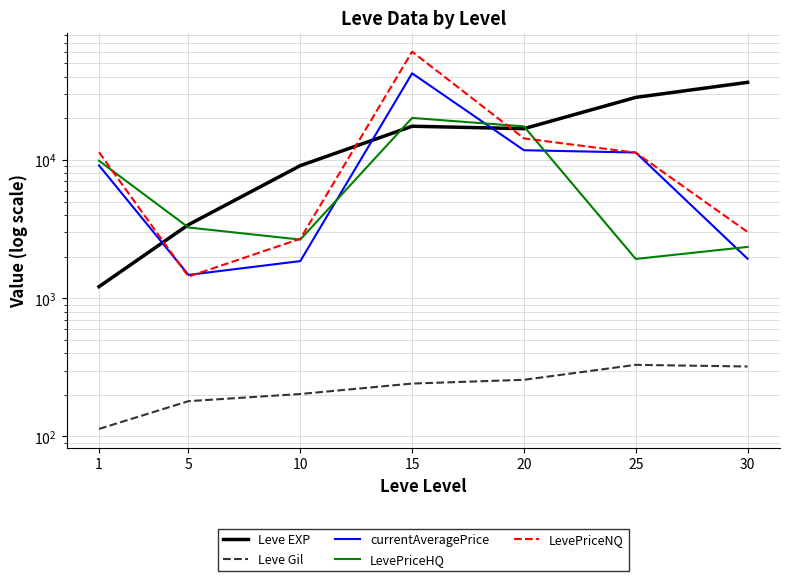

Rank the series by their maximum value, from highest to lowest.

LevePriceNQ, currentAveragePrice, Leve EXP, LevePriceHQ, Leve Gil